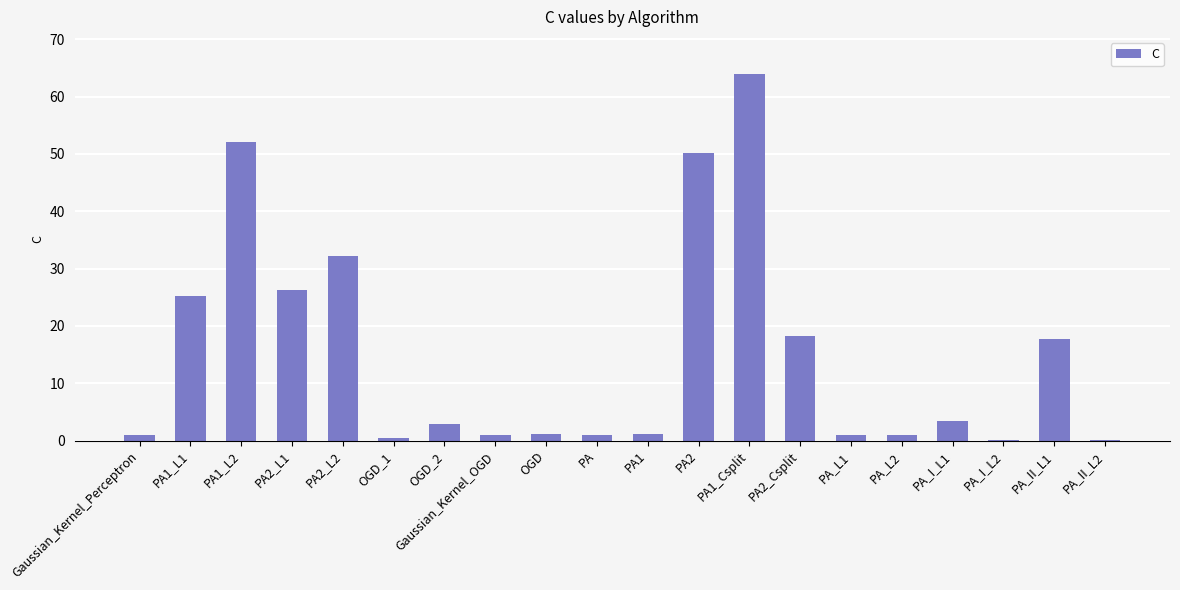

Read the value at PA1_L1.

25.2